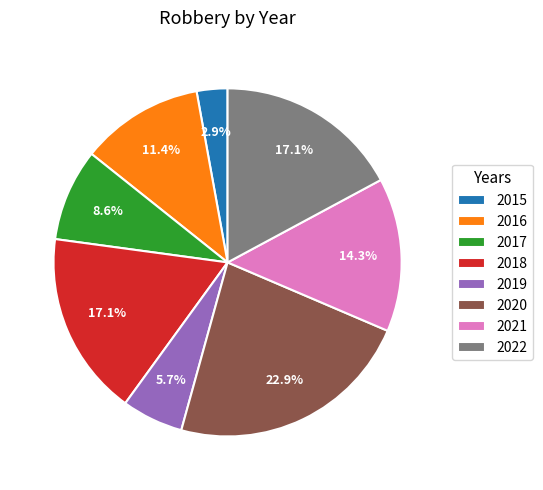

To the nearest percent, what is the average slice percentage?

12%